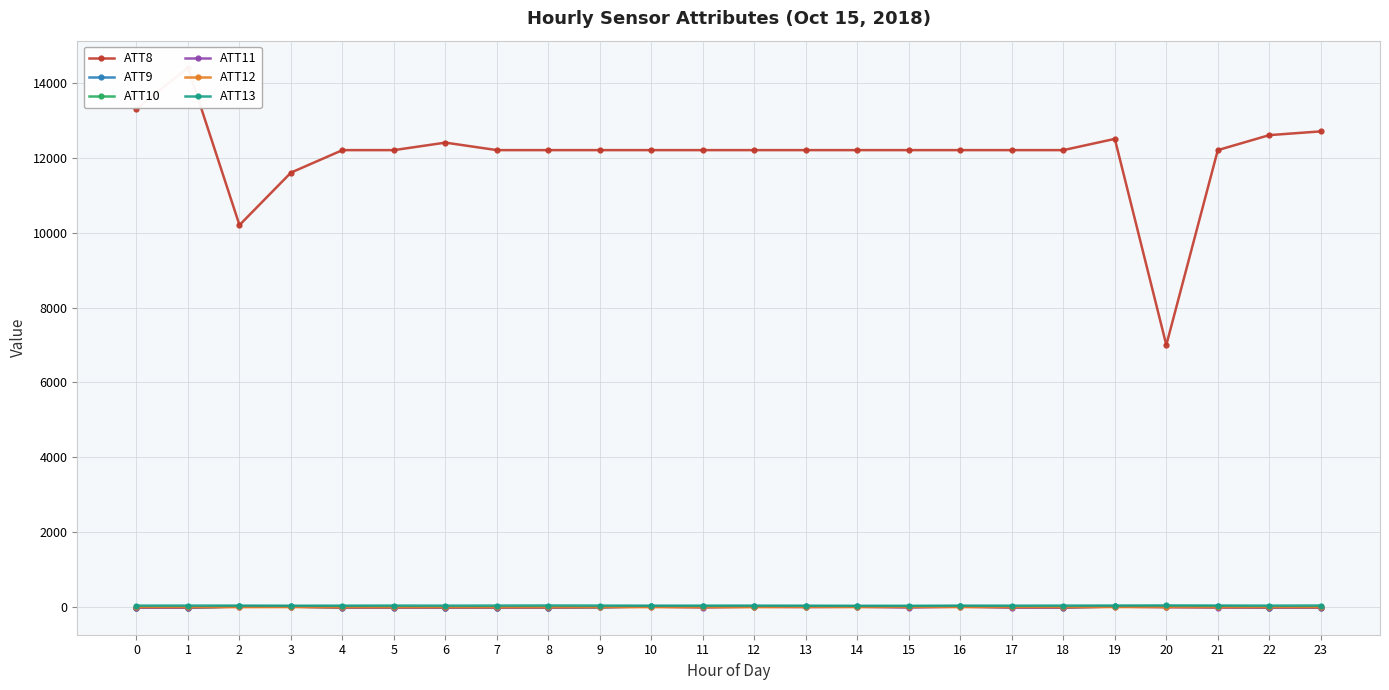

Does the chart have visible grid lines?

Yes